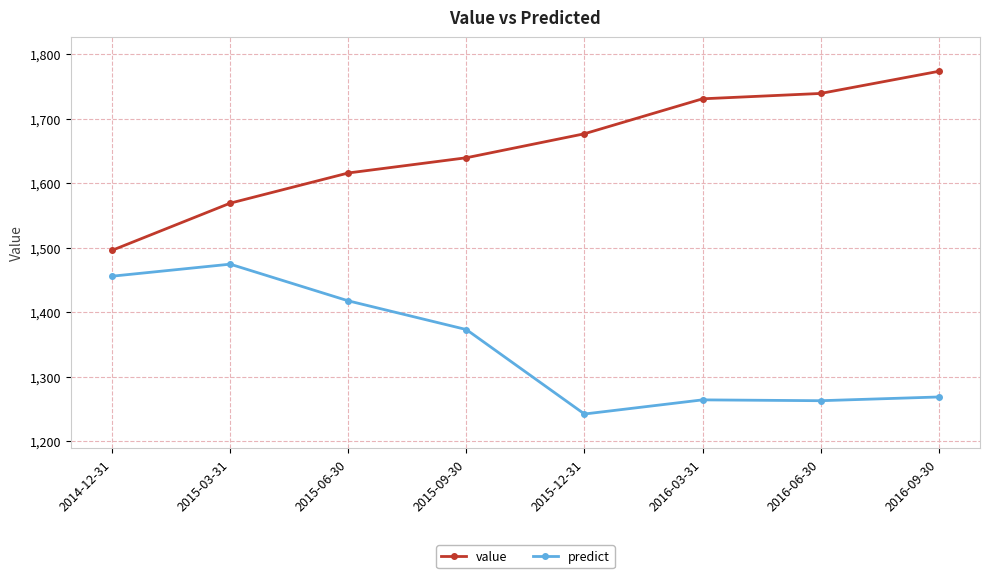

How many data points does each series have?

8